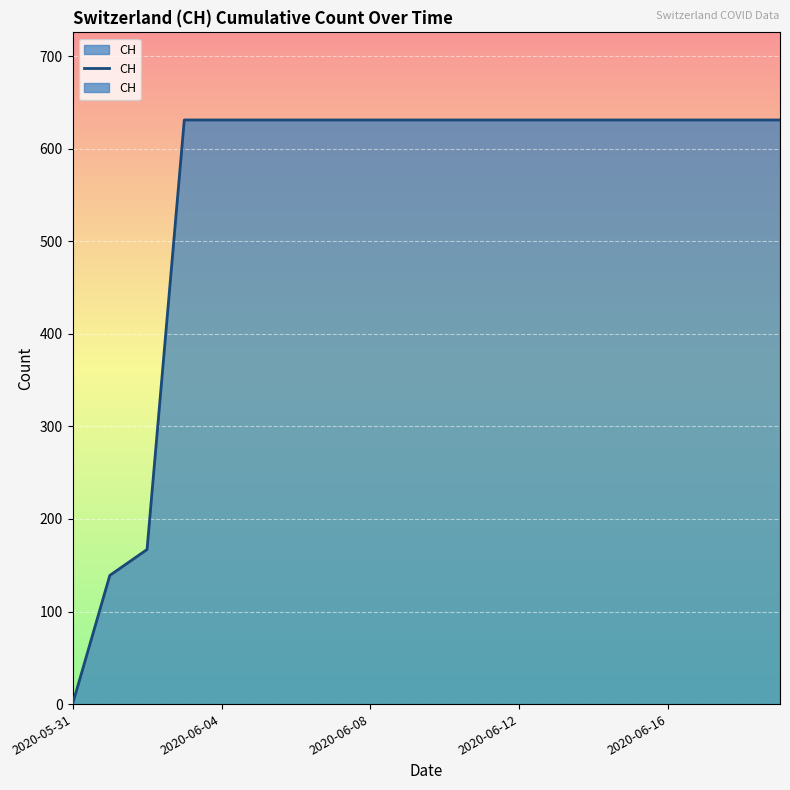

What is the label of the 2nd point from the right?

18